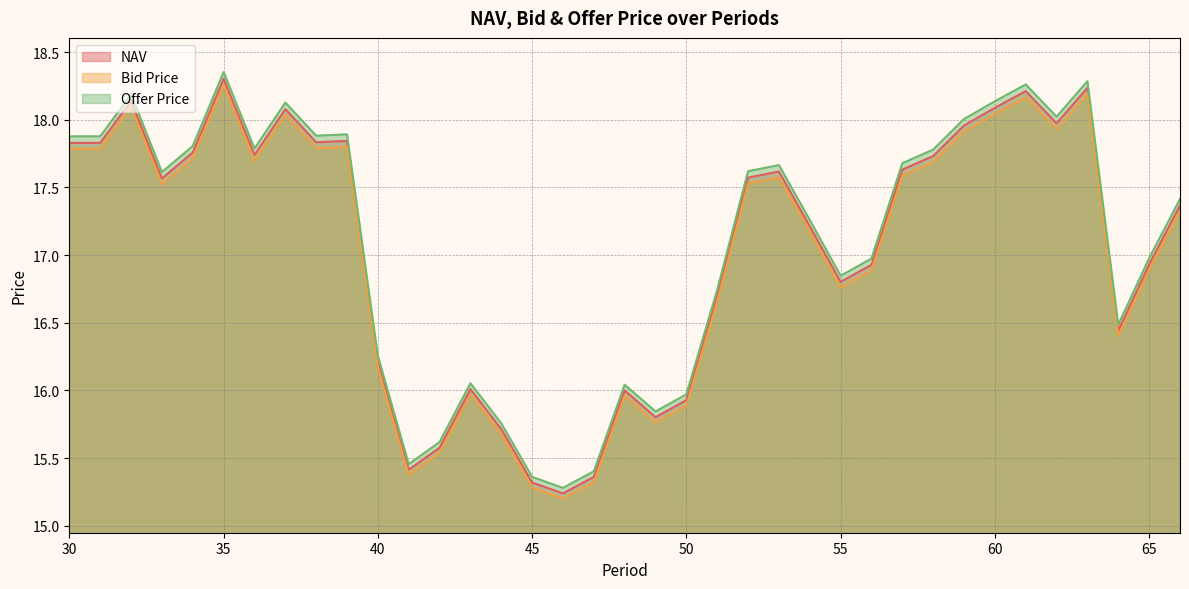

How many categories are shown in the chart?

37